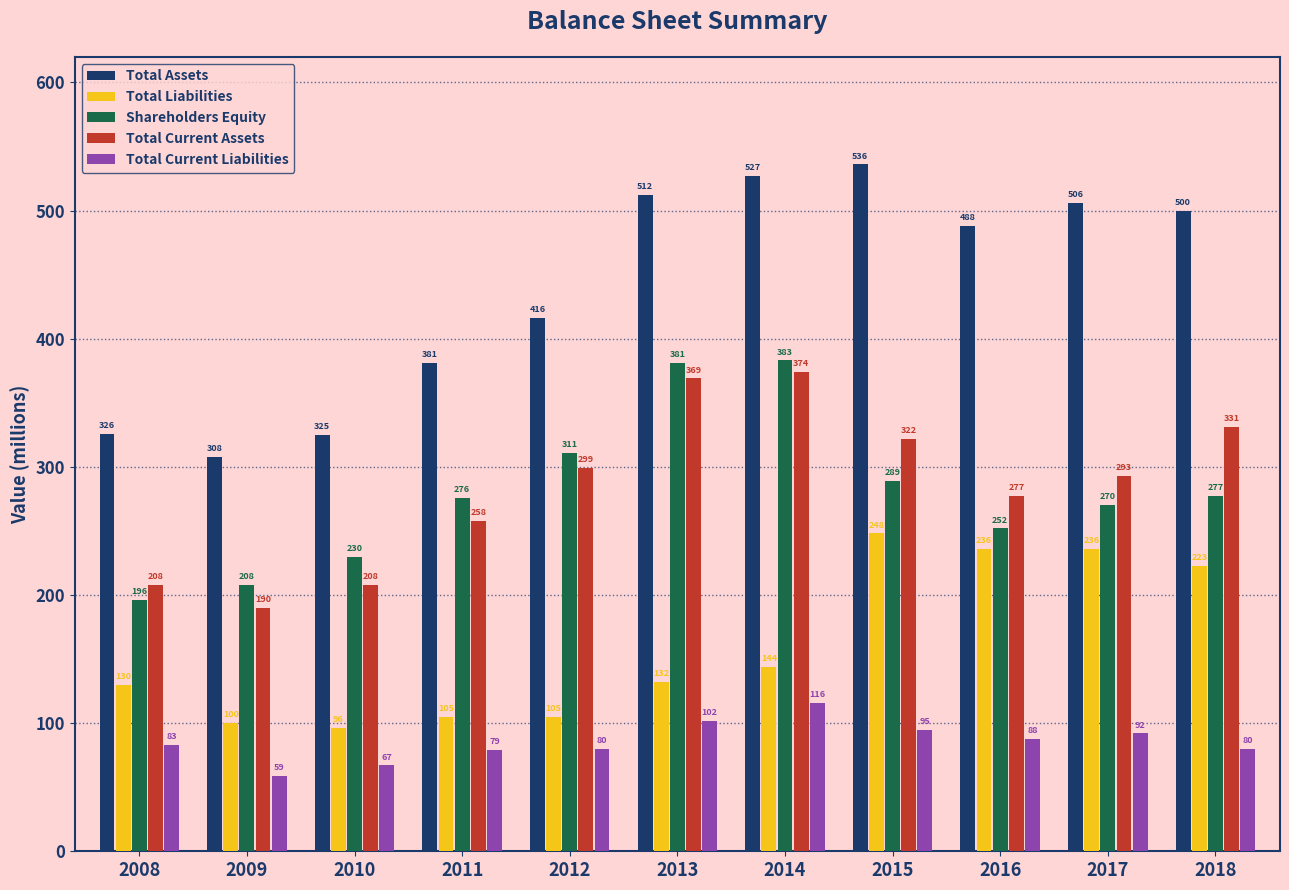

What is the approximate value of Shareholders Equity at 2017, to the nearest 5?

270